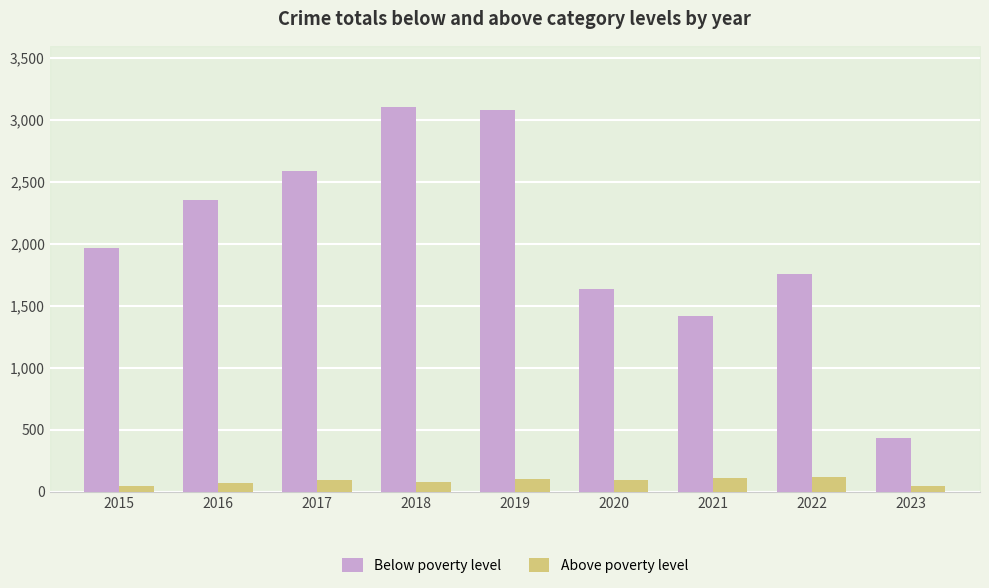

The value of Above poverty level at 2016 is 71. True or false?

True